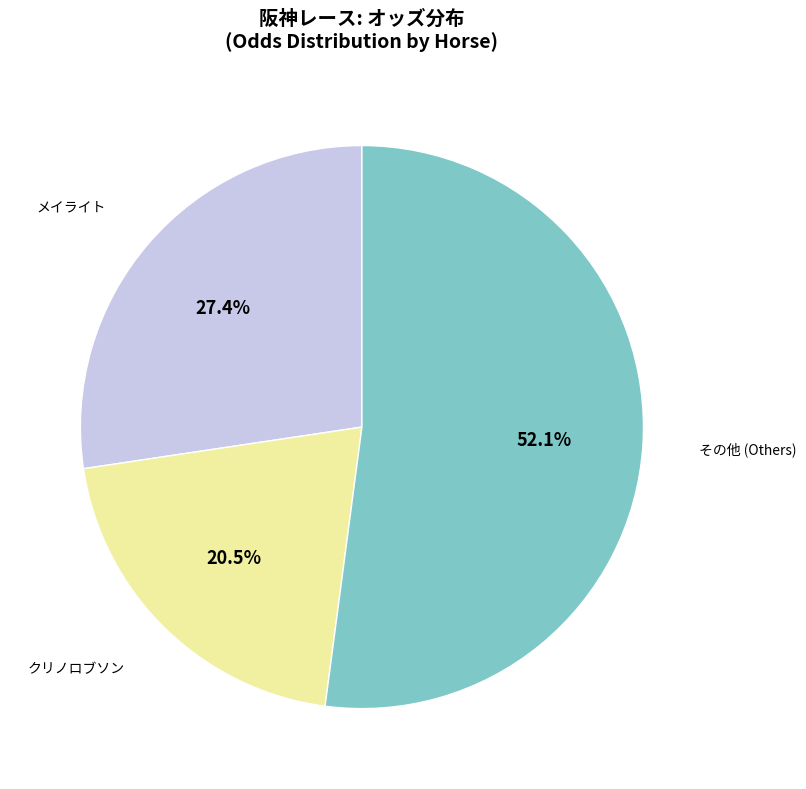

Does any single category account for the majority?

Yes